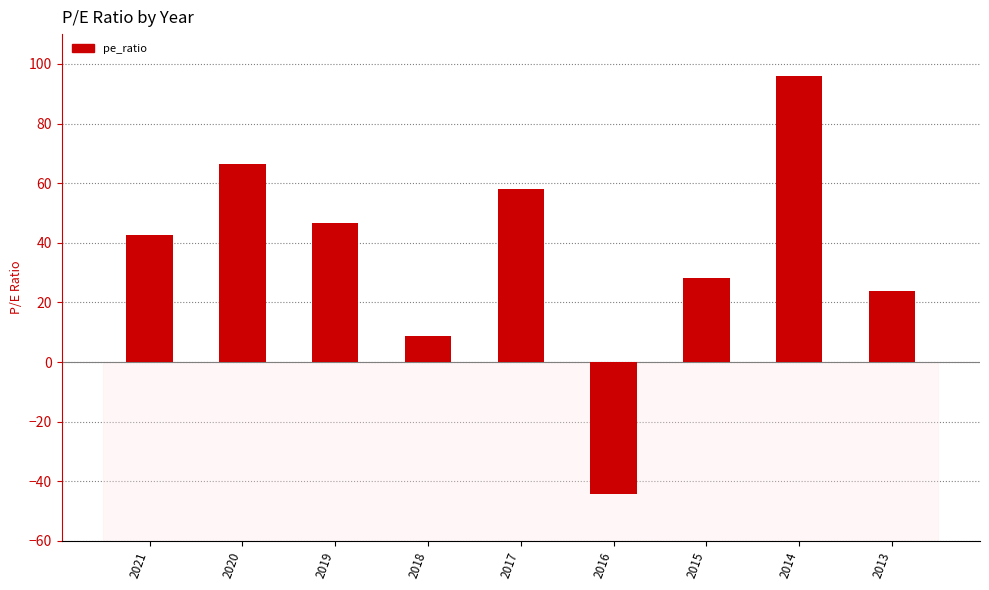

The chart shows a value of 42.5 at 2021. True or false?

True